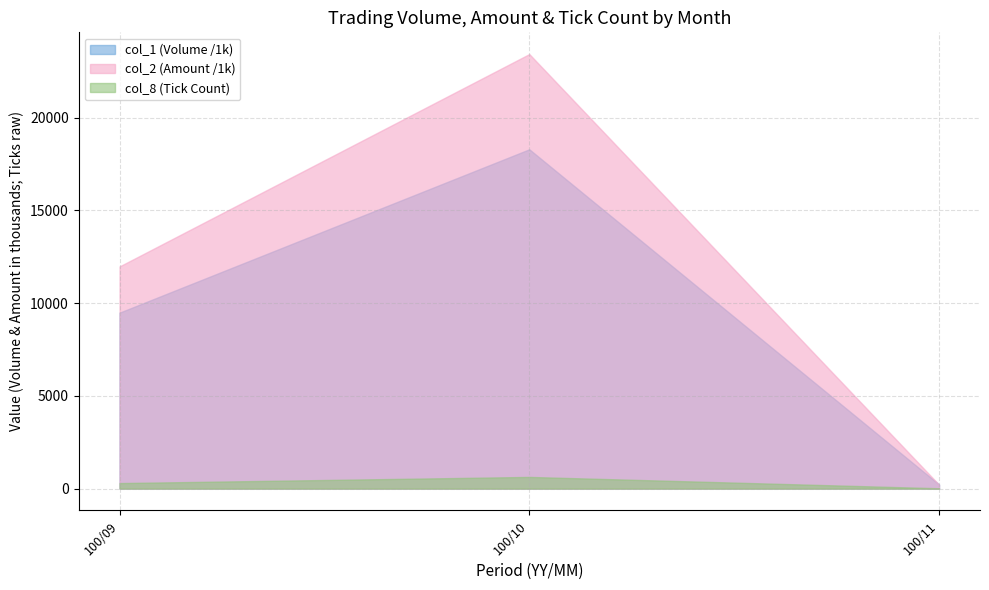

Does the chart have visible grid lines?

Yes